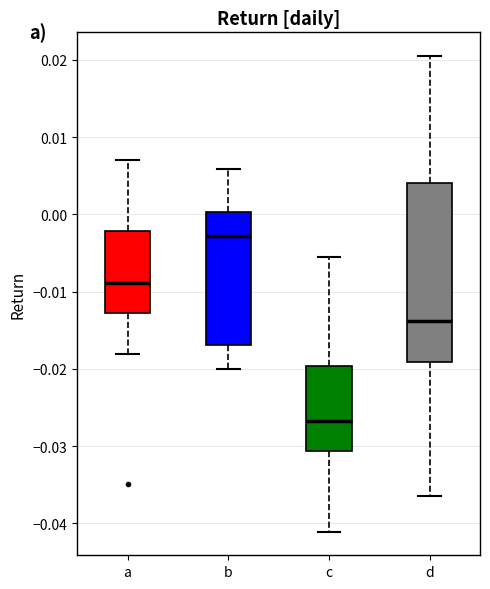

Reading left to right, transcribe this box plot: for each box, give where its median line is, the range the box spans, and where its two whiskers end, as read against the y-axis. The values are not printed on the chart, so give them approximately, as read against the axis.

a: median -0.009, box -0.013 to -0.002, whiskers -0.018 to 0.007
b: median -0.003, box -0.017 to 0.000, whiskers -0.020 to 0.006
c: median -0.027, box -0.031 to -0.020, whiskers -0.041 to -0.006
d: median -0.014, box -0.019 to 0.004, whiskers -0.037 to 0.021